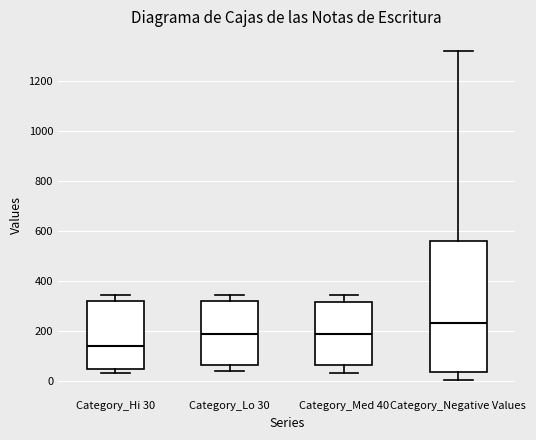

Reading left to right, transcribe this box plot: for each box, give where its median line is, the range the box spans, and where its two whiskers end, as read against the y-axis. The values are not printed on the chart, so give them approximately, as read against the axis.

Category_Hi 30: median 140, box 40 to 320, whiskers 20 to 340
Category_Lo 30: median 180, box 60 to 320, whiskers 40 to 340
Category_Med 40: median 180, box 60 to 320, whiskers 40 to 340
Category_Negative Values: median 220, box 40 to 560, whiskers 0 to 1320